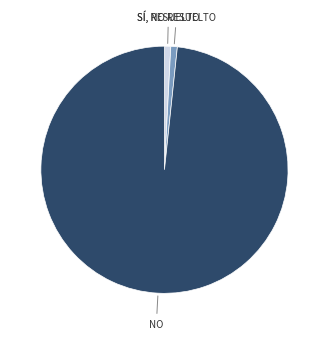

Is there a majority slice in this chart?

Yes